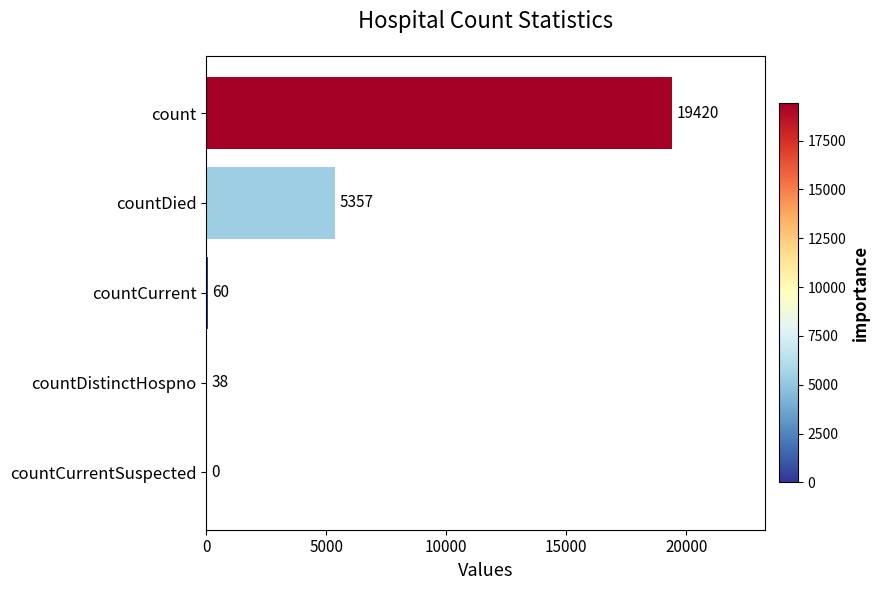

Are the bars horizontal?

Yes